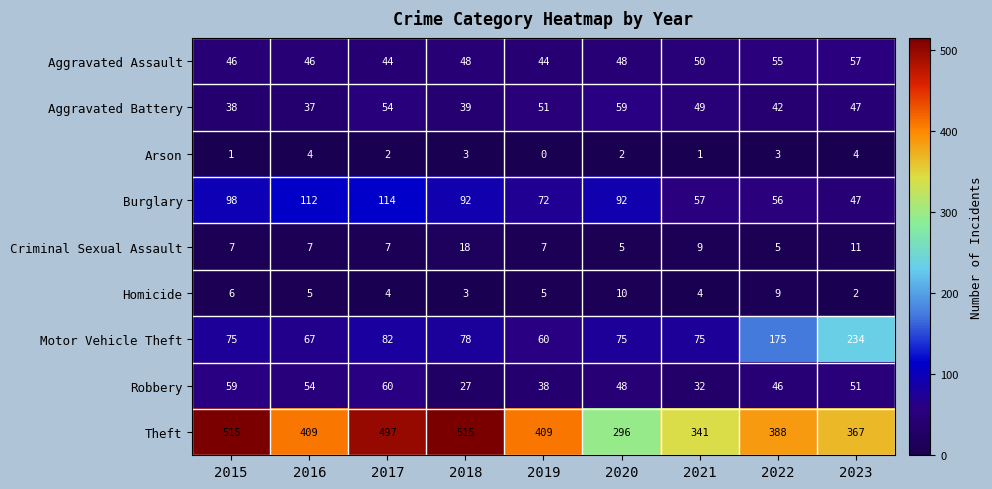

Is it true that Arson equals 2 at 2015?

False